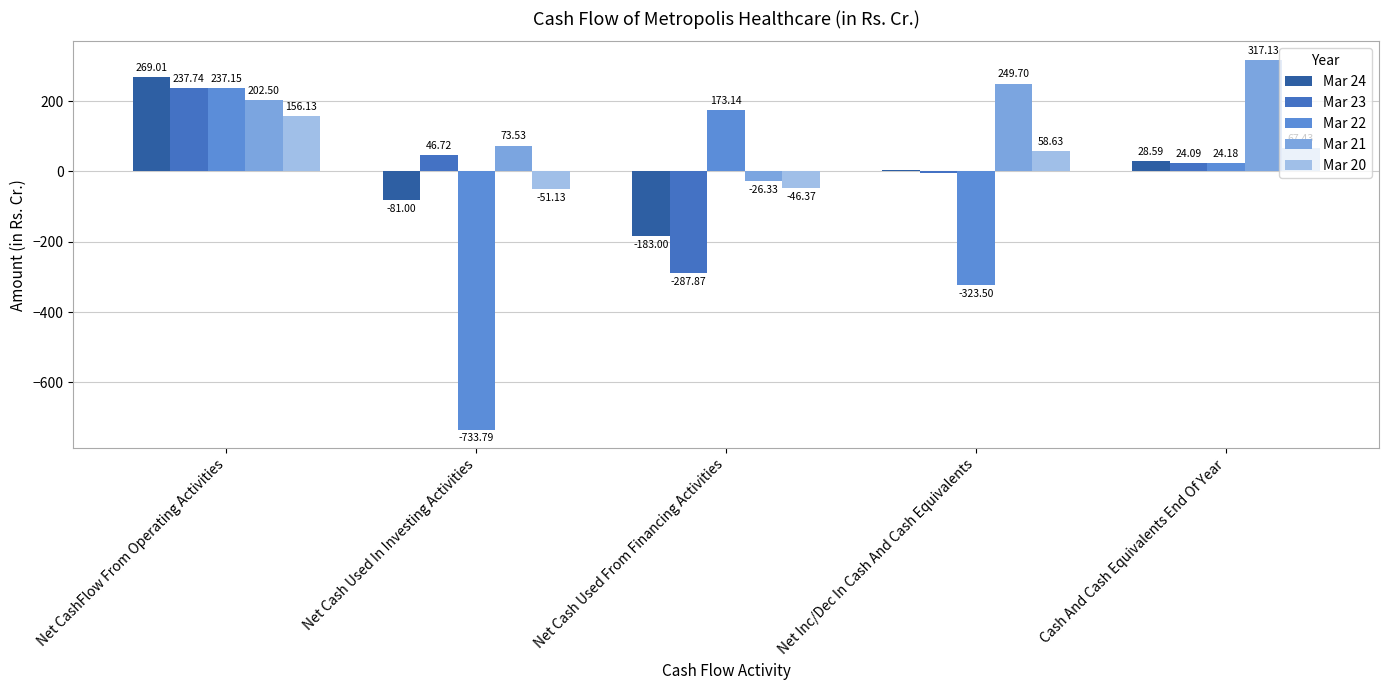

Are the bars horizontal?

No